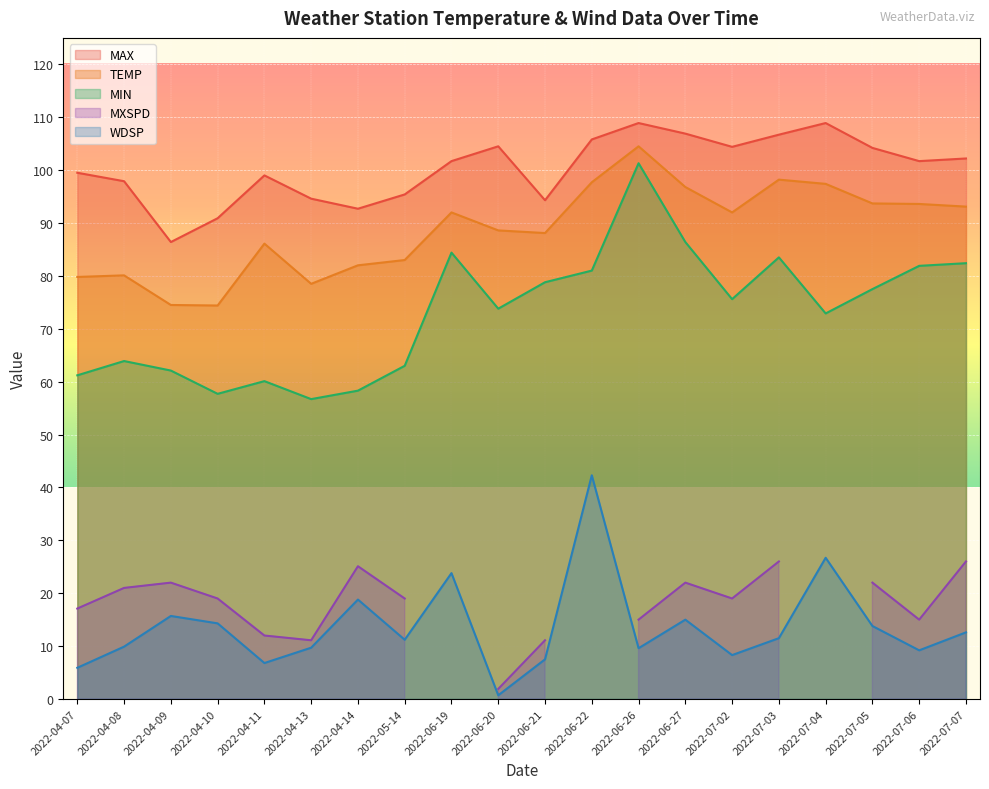

What is the difference between the maximum and second lowest values in the MAX series?

18.0